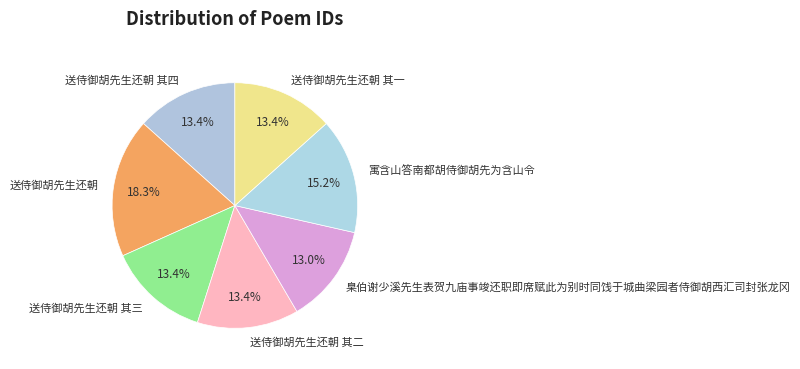

Count the number of slices in the pie.

7